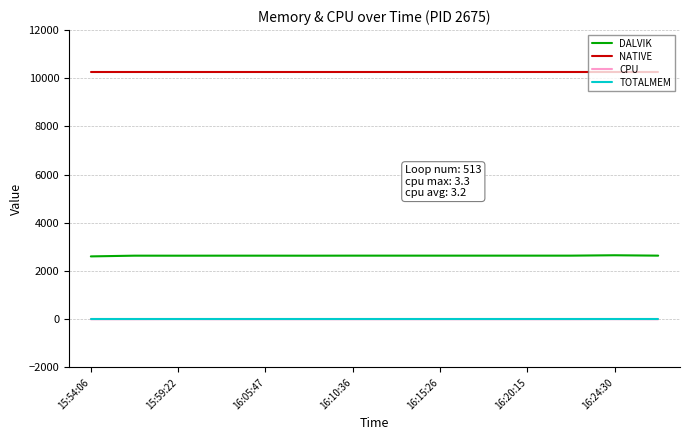

What is the maximum value shown in the chart?

10240.0